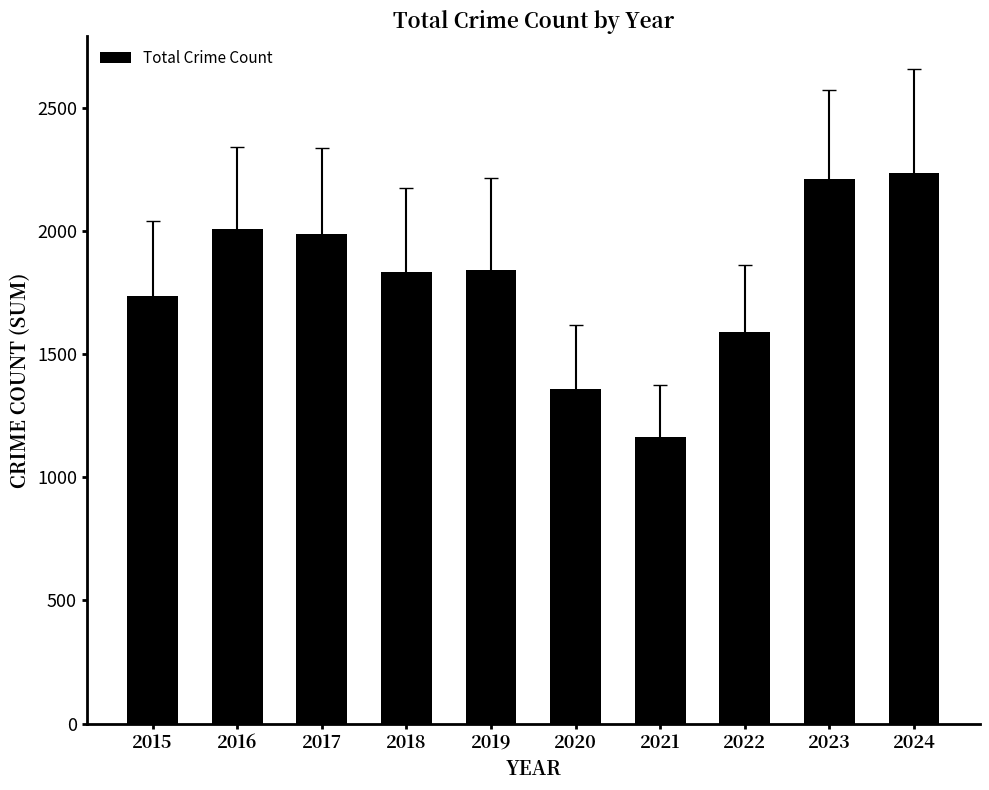

What is the difference between the maximum and minimum values?

1069